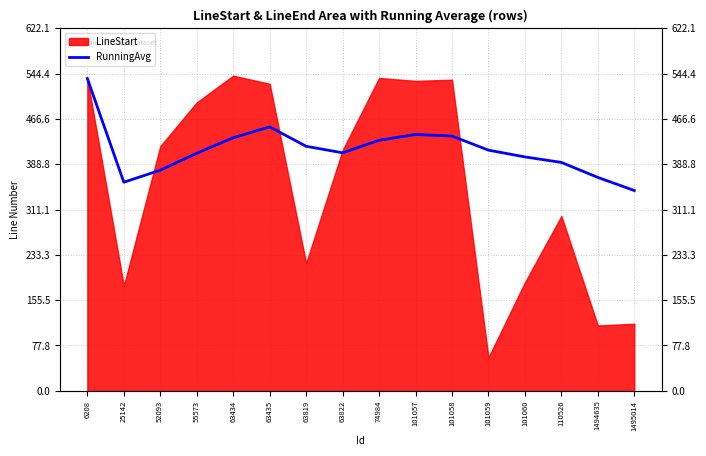

Is it true that the value at 63434 is 434.4?

True